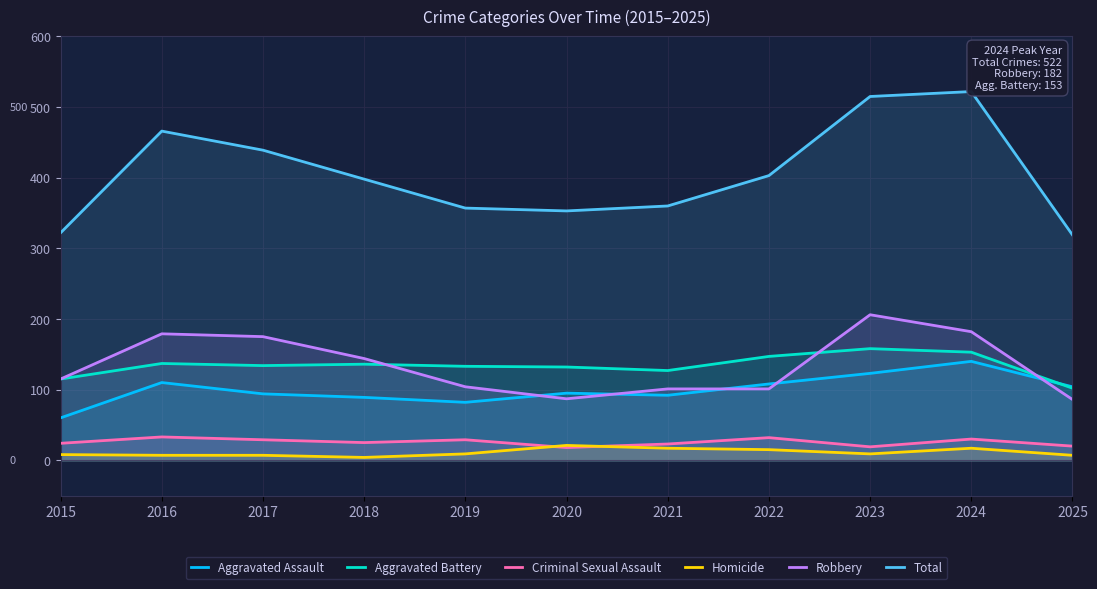

How many interior local peaks does the Robbery series have?

2